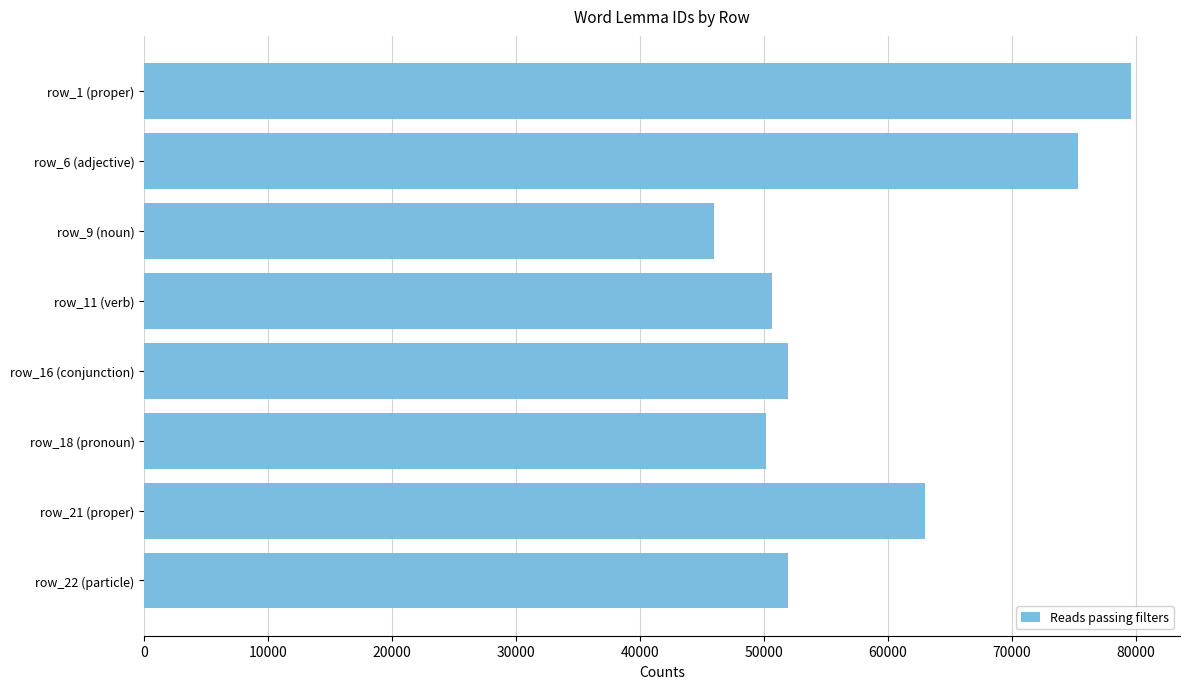

Reading top to bottom, transcribe all the data shown in this chart.

row_1 (proper)=79595	row_6 (adjective)=75306	row_9 (noun)=45996	row_11 (verb)=50631	row_16 (conjunction)=51951	row_18 (pronoun)=50165	row_21 (proper)=63003	row_22 (particle)=51951